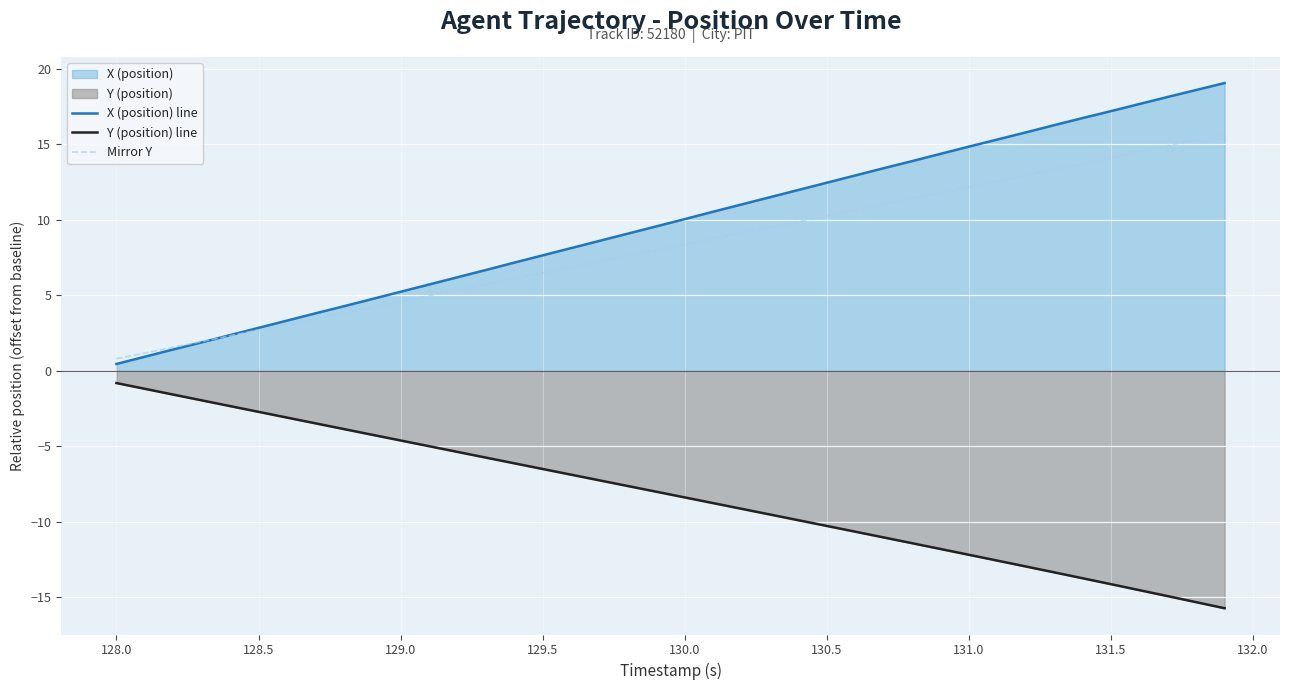

Which series has the widest spread of values?

X (position) line